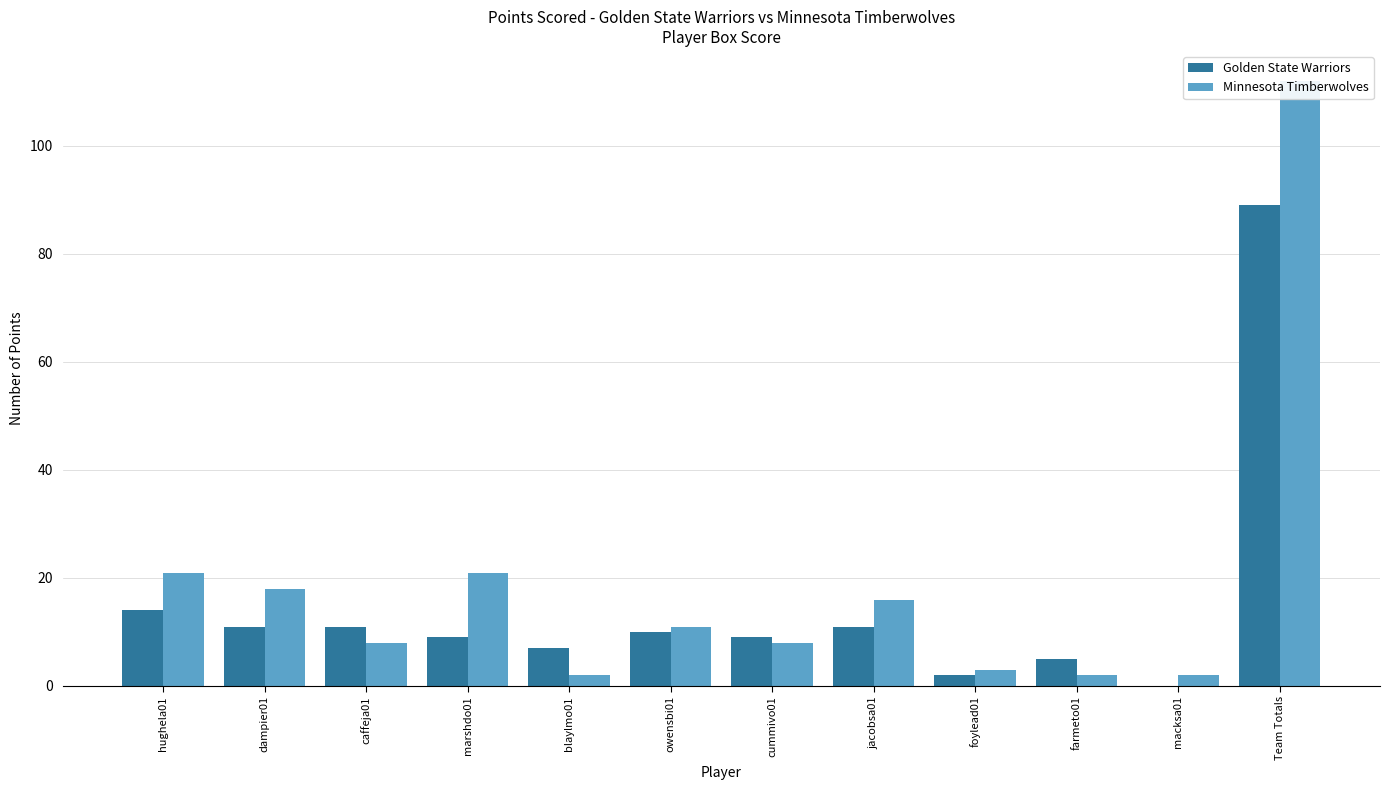

The value of Golden State Warriors at Team Totals is 89. True or false?

True